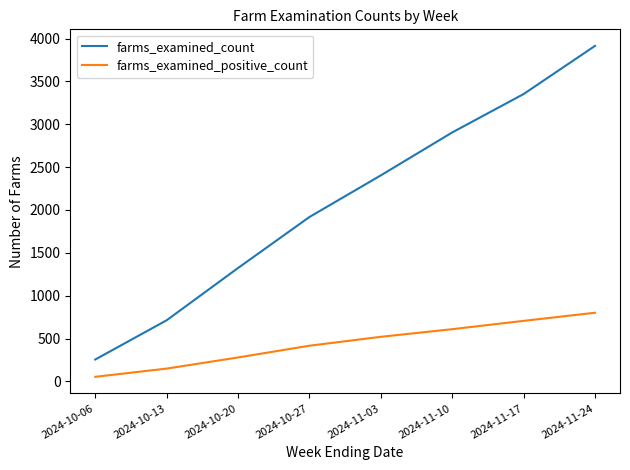

What value does the farms_examined_positive_count series have at 2024-11-10?

609